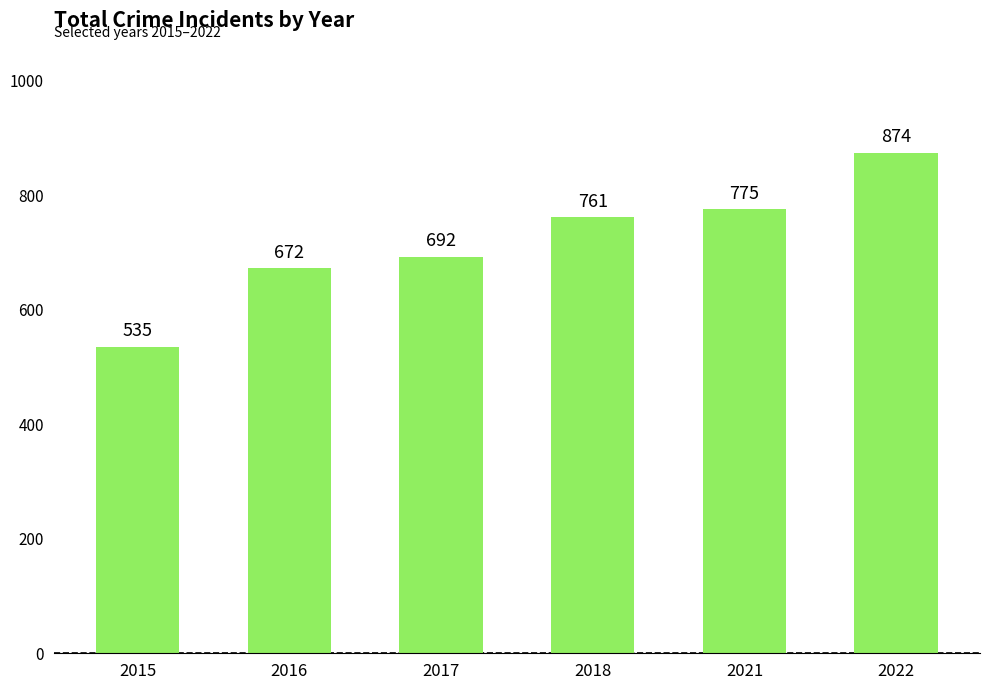

How many data points does each series have?

6